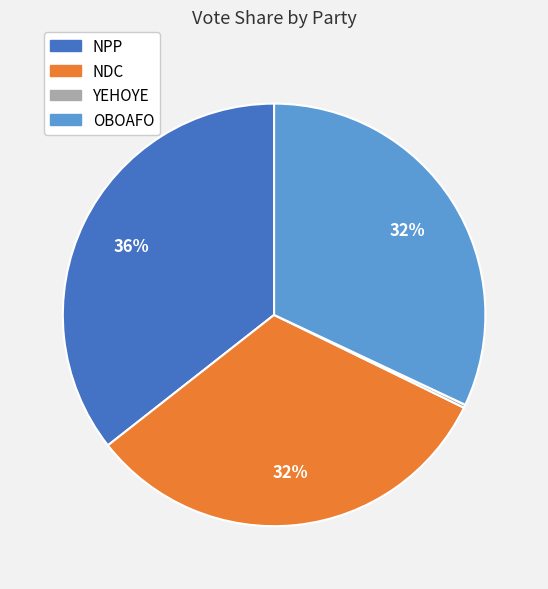

What is the largest slice in the pie chart?

NPP